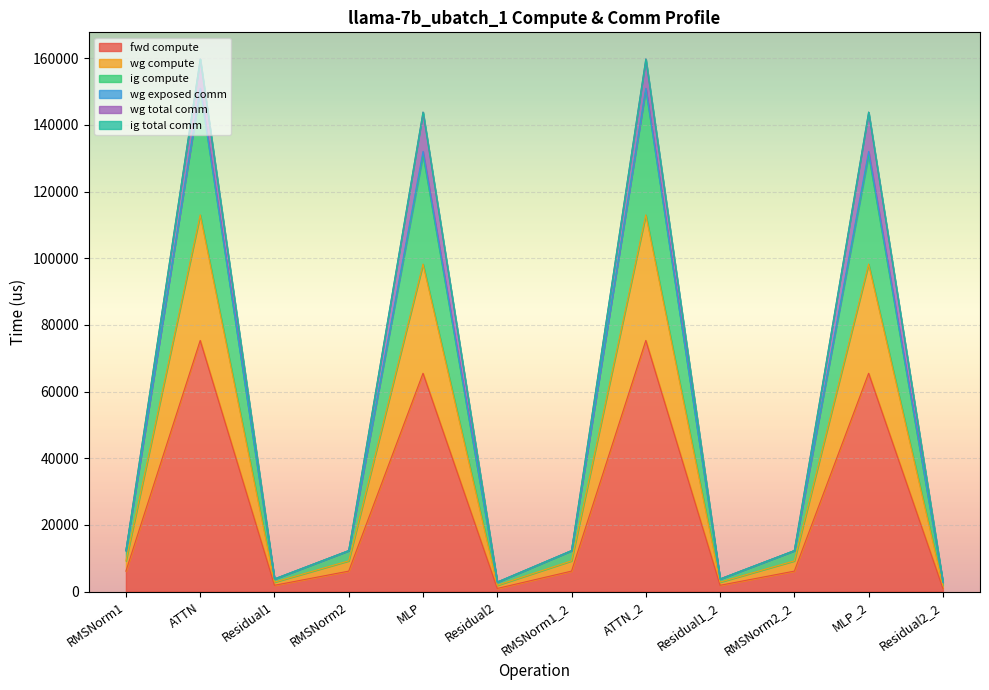

At which category does wg compute reach its first local peak?

ATTN